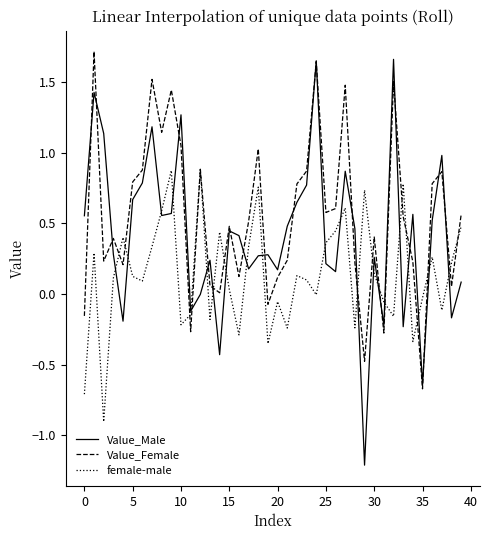

What are all the series names shown in the legend?

Value_Male, Value_Female, female-male